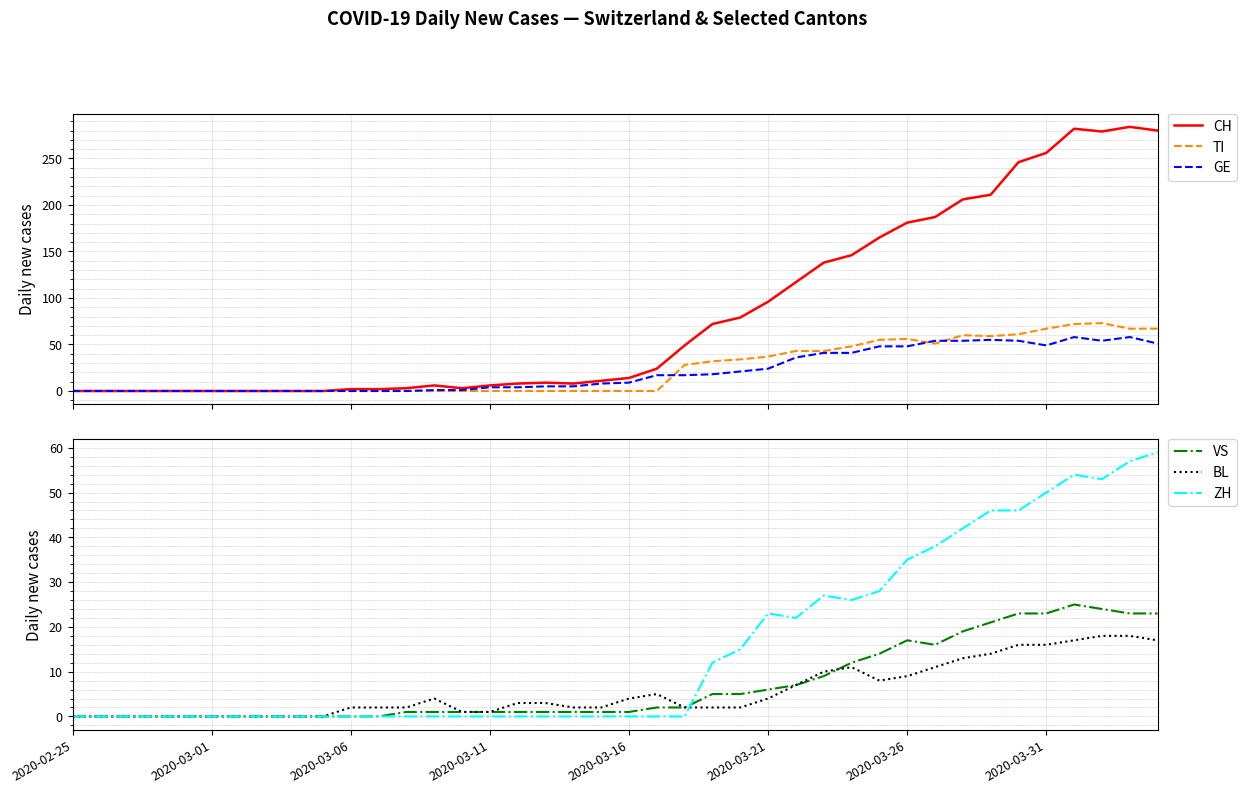

At which category is the sum across all series the highest?

36